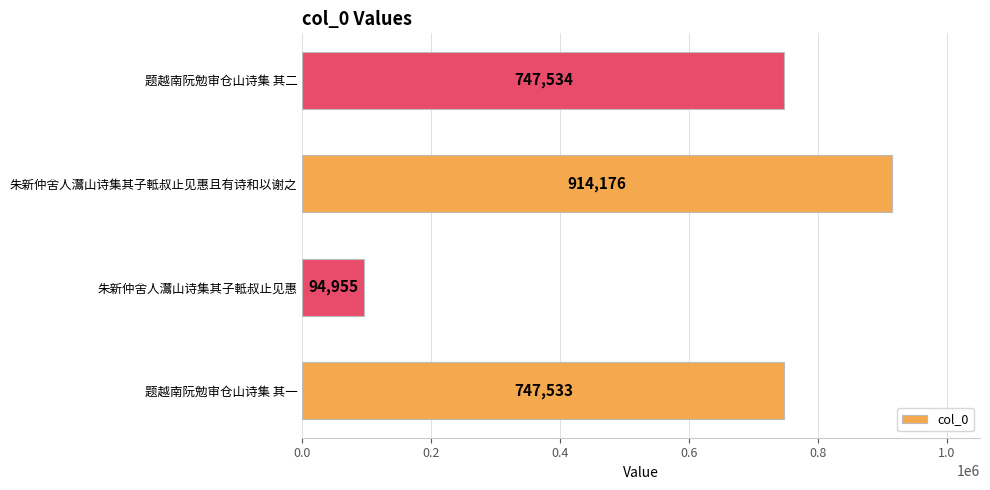

What is the approximate value at 朱新仲舍人灊山诗集其子軧叔止见惠, to the nearest 50?

94950